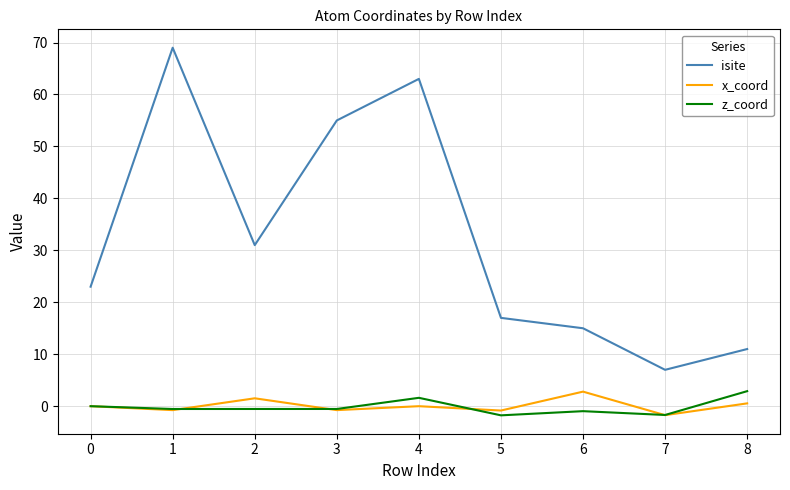

What is the total value across all series at 4?

64.6